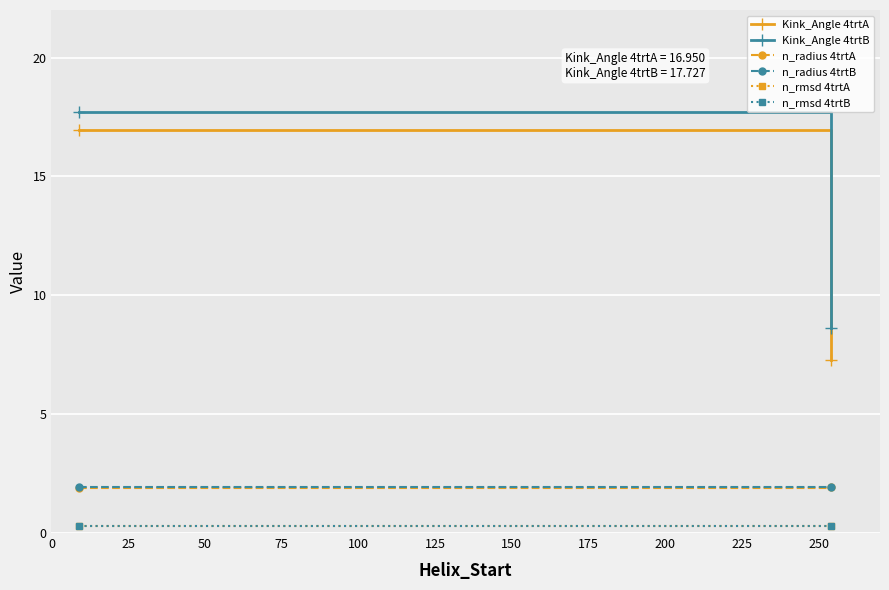

Which series has the widest spread of values?

Kink_Angle 4trtA